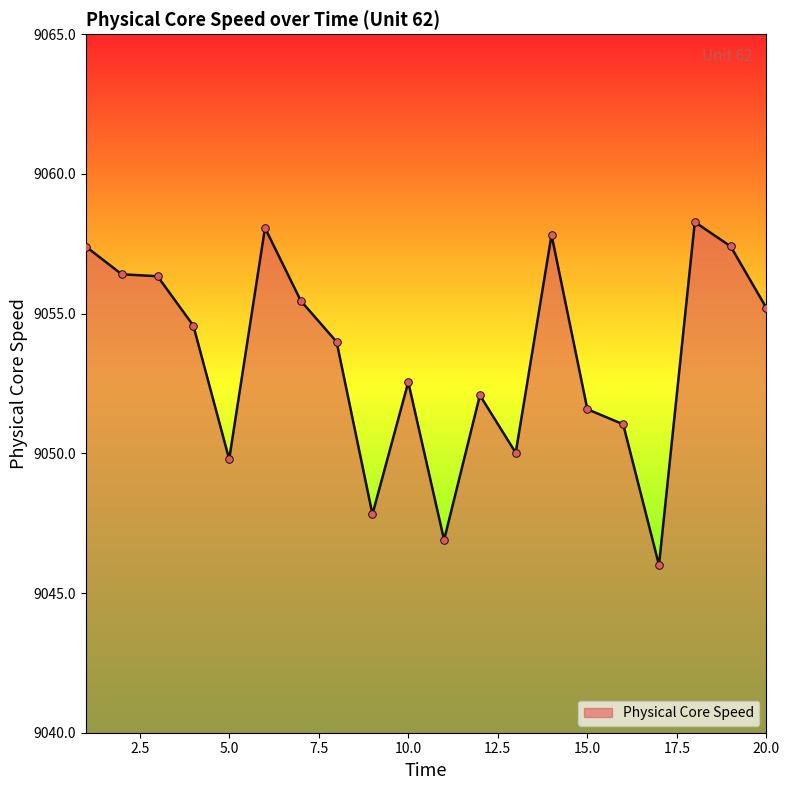

What is the smallest value displayed?

9046.0